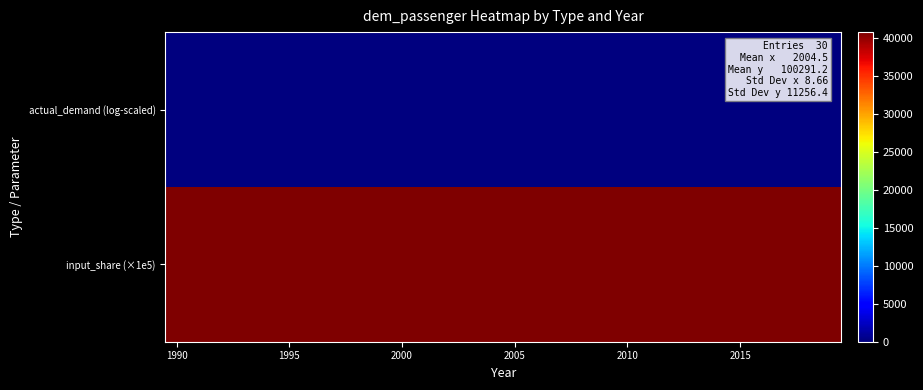

Which series has the widest spread of values?

actual_demand (log-scaled)